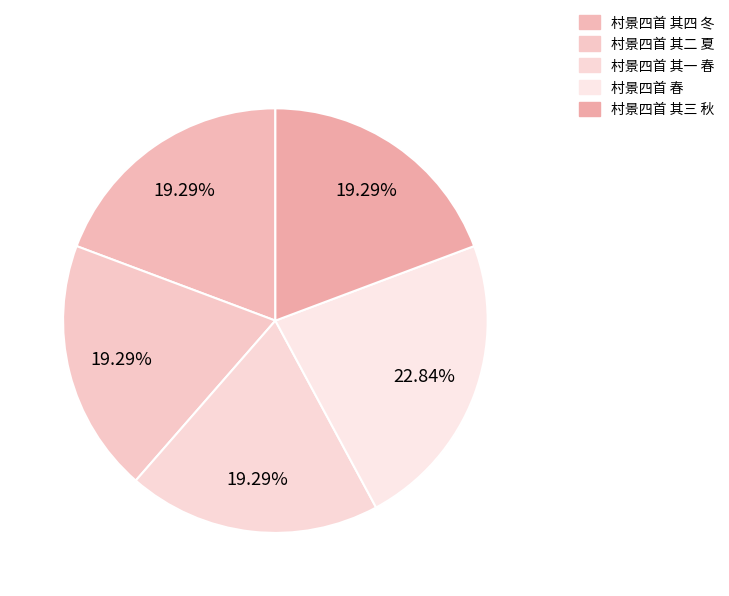

To the nearest percent, what is the combined percentage of 村景四首 其四 冬 and 村景四首 其一 春?

39%